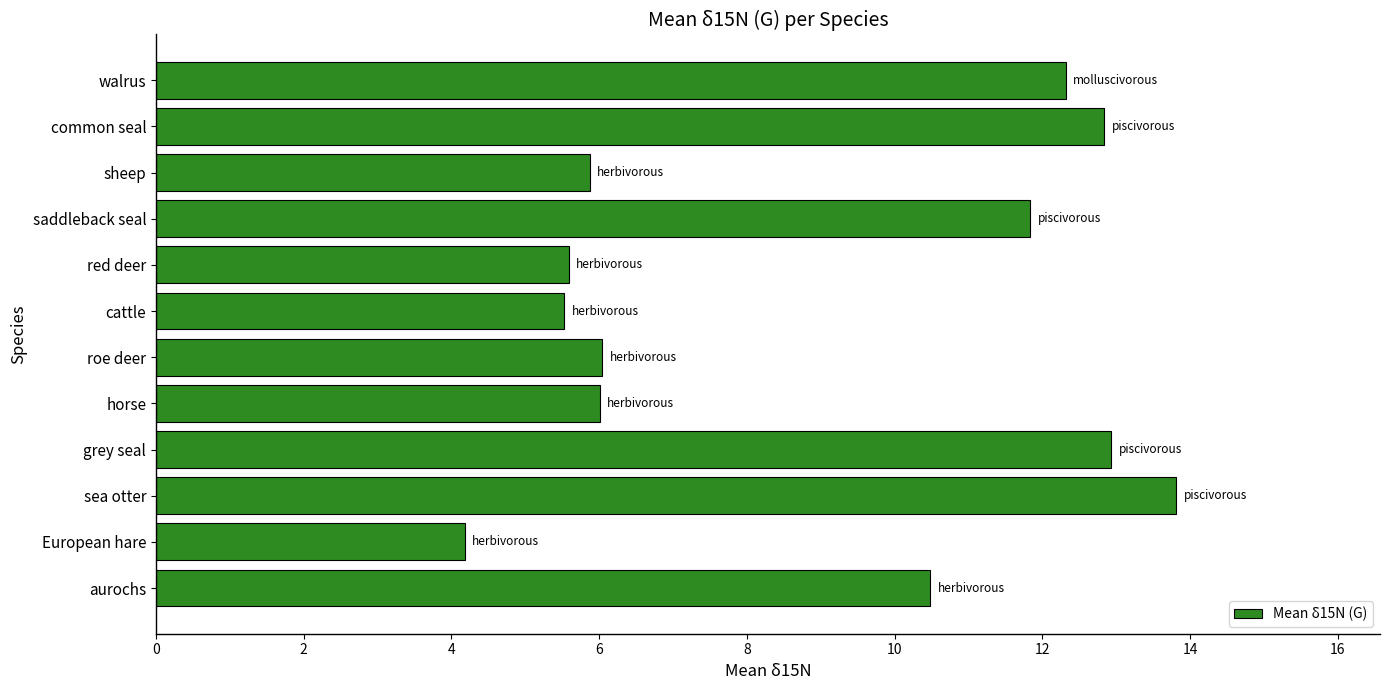

What is the greatest value displayed?

13.8